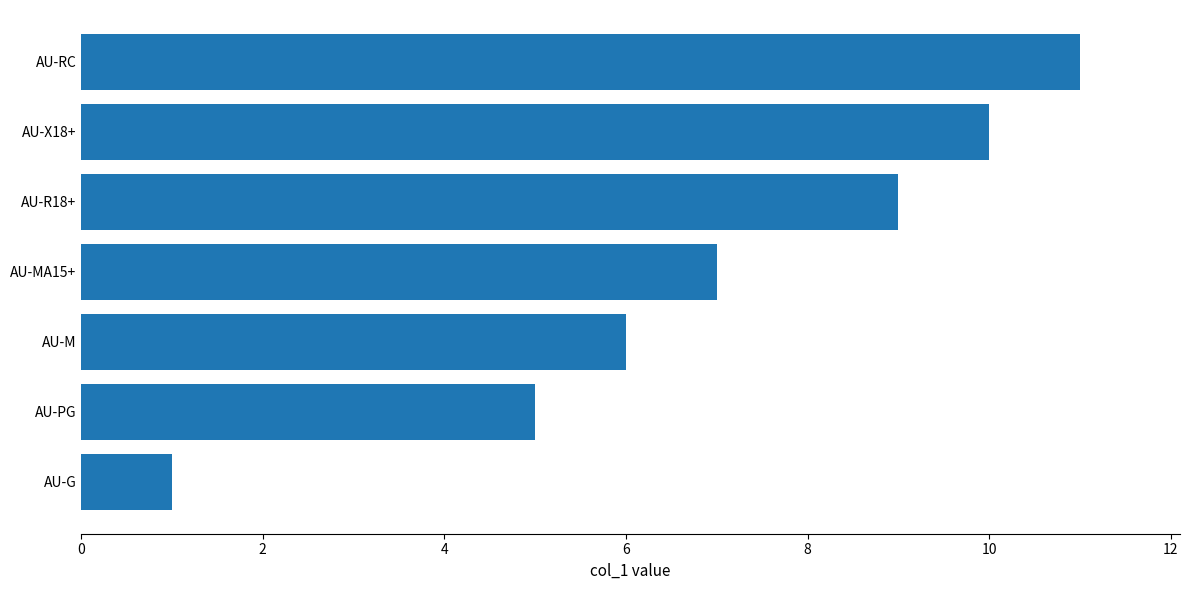

Rank the categories by value from highest to lowest.

AU-RC, AU-X18+, AU-R18+, AU-MA15+, AU-M, AU-PG, AU-G